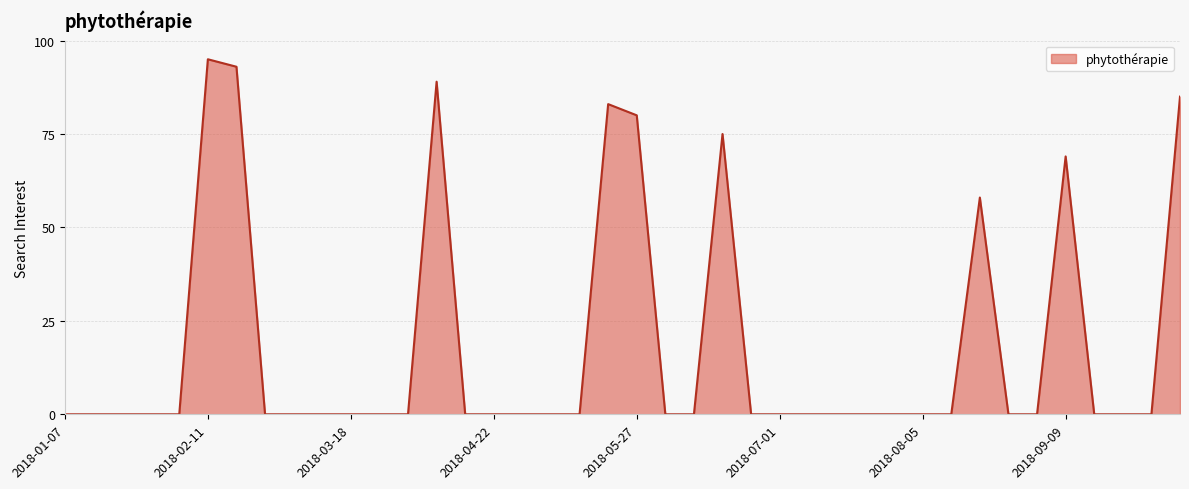

What is the difference between the maximum and minimum values?

95